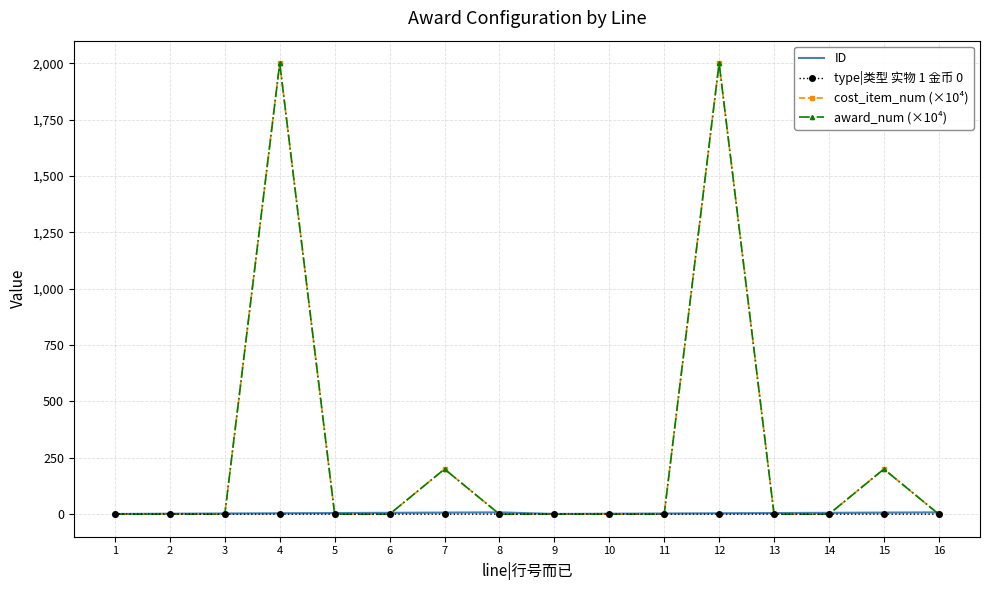

How many lines are shown in the chart?

4